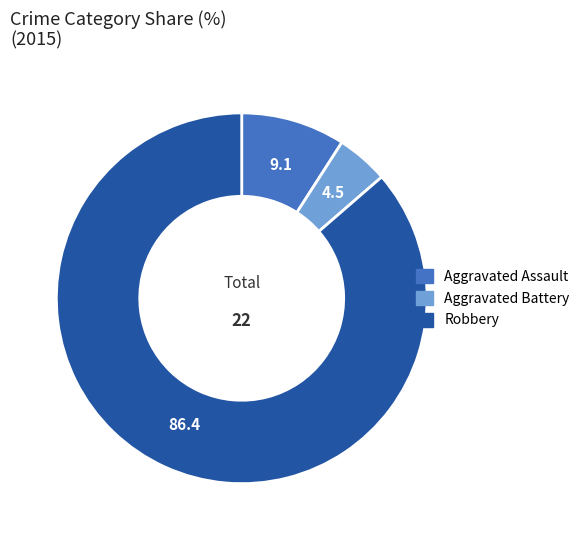

How many slices are in this pie chart?

3